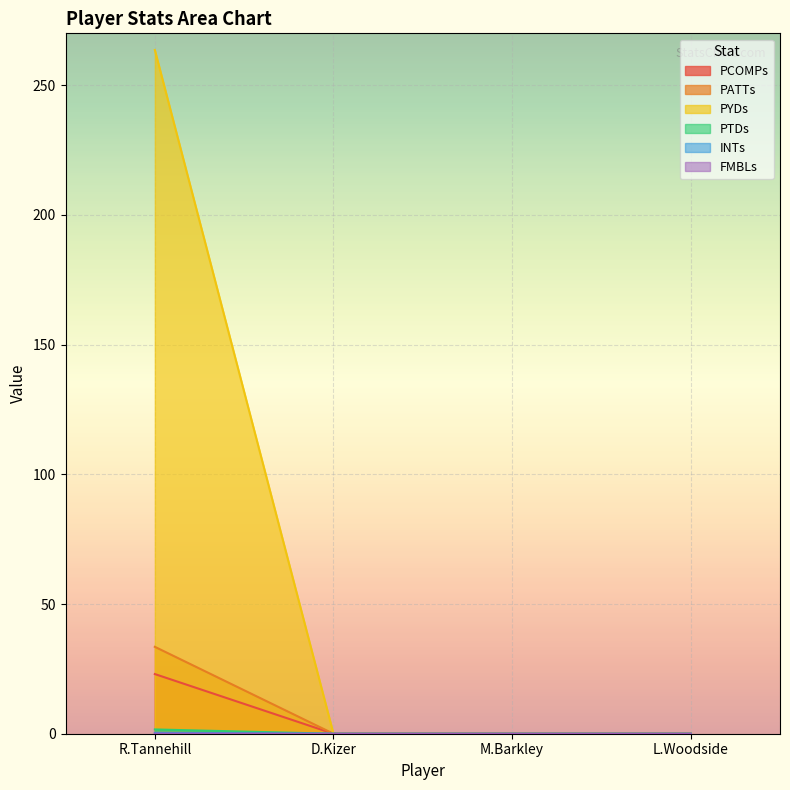

Rank the categories by PCOMPs value from lowest to highest.

D.Kizer, M.Barkley, L.Woodside, R.Tannehill